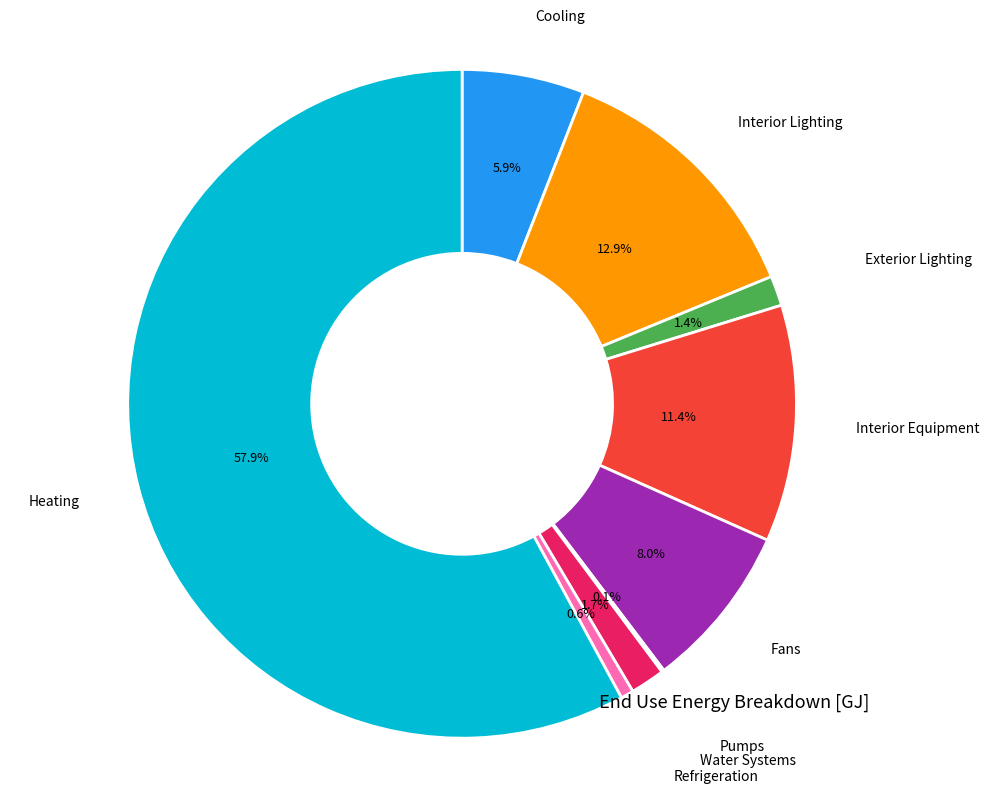

Is there any slice that represents more than half of the pie?

Yes